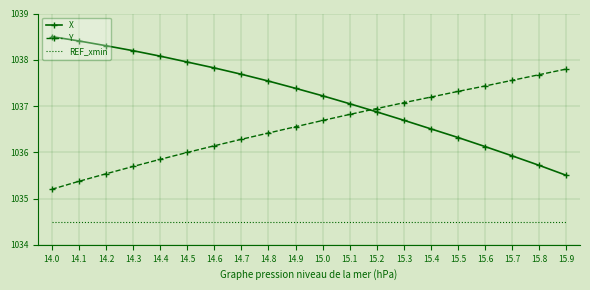

True or false: X has more than 0 interior local peaks.

False